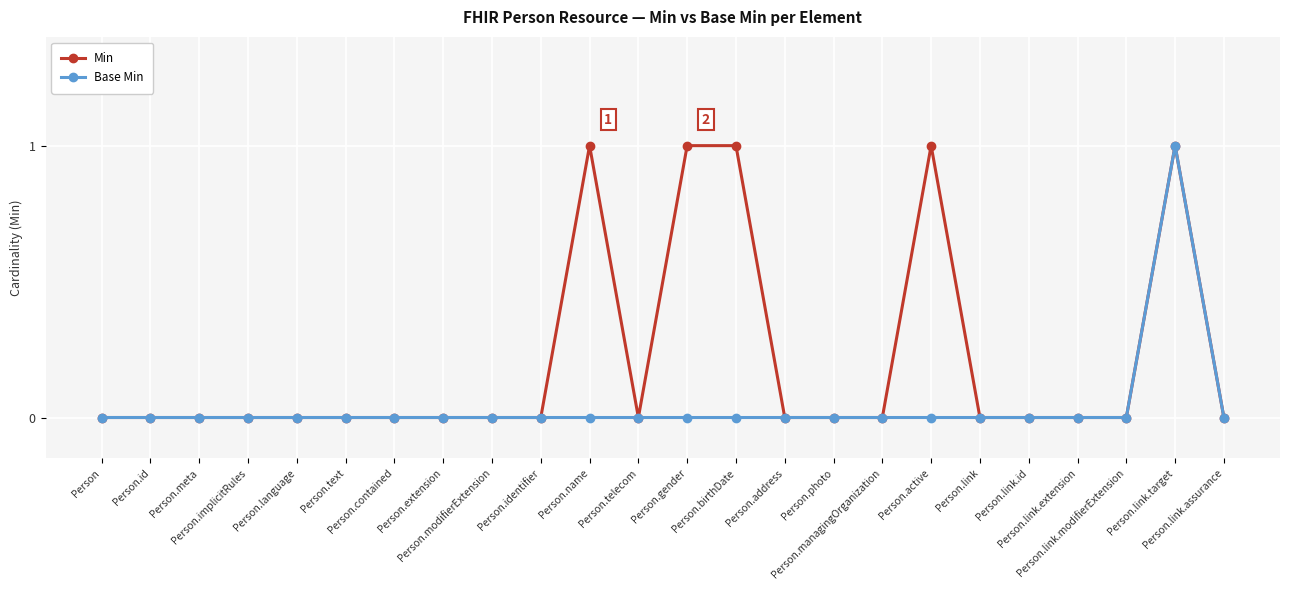

List the series in order of their overall mean, highest first.

Min, Base Min